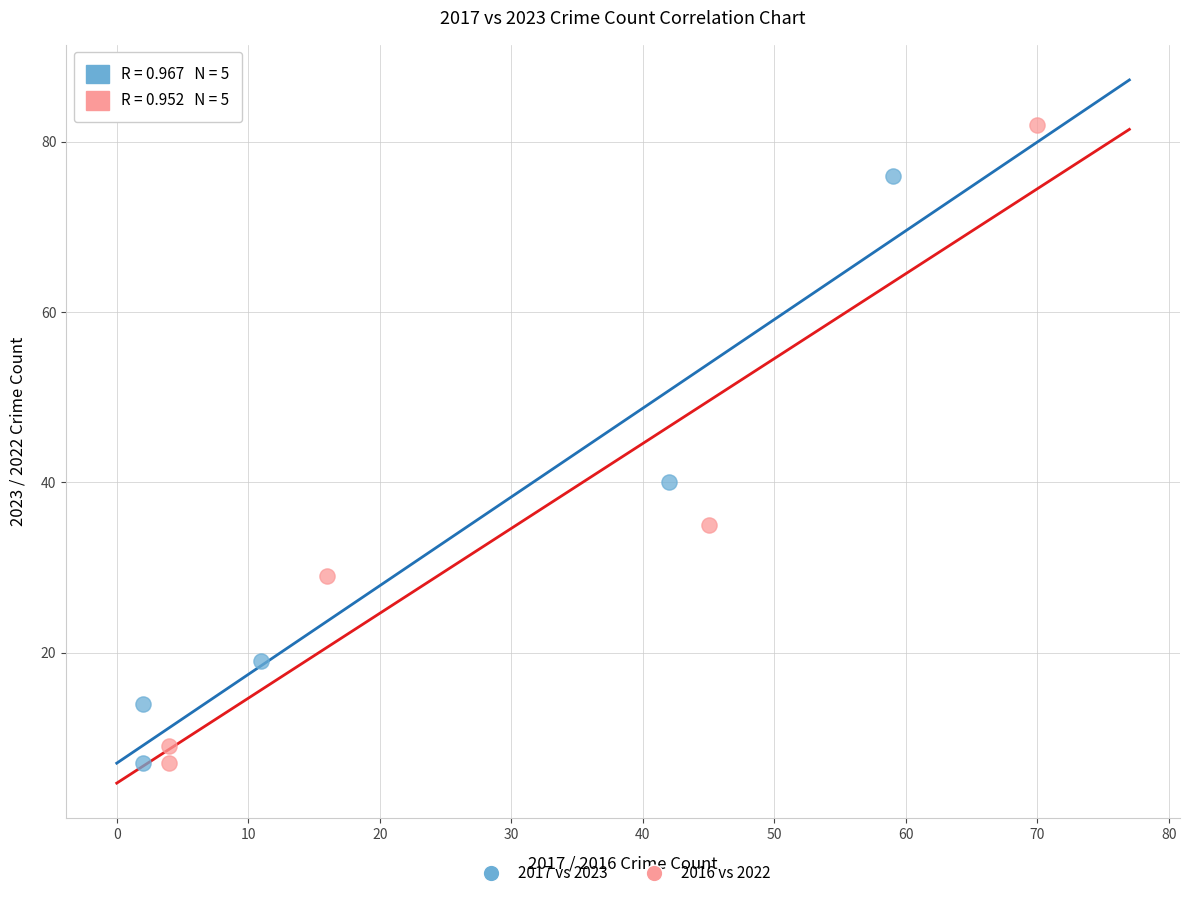

Which series has the largest Y range (max minus min)?

2016 vs 2022